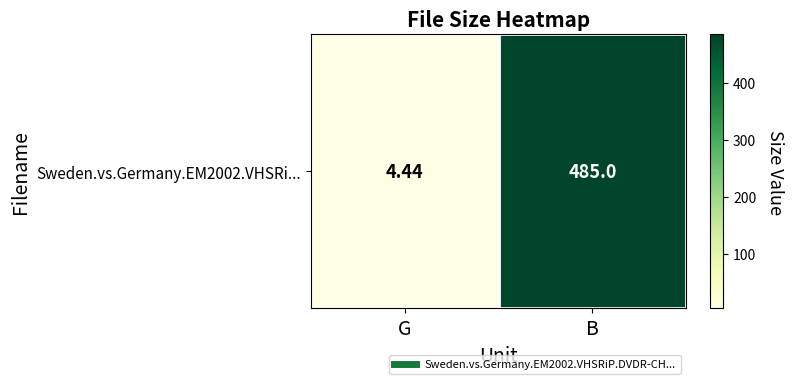

List the labels in order of value, smallest first.

G, B